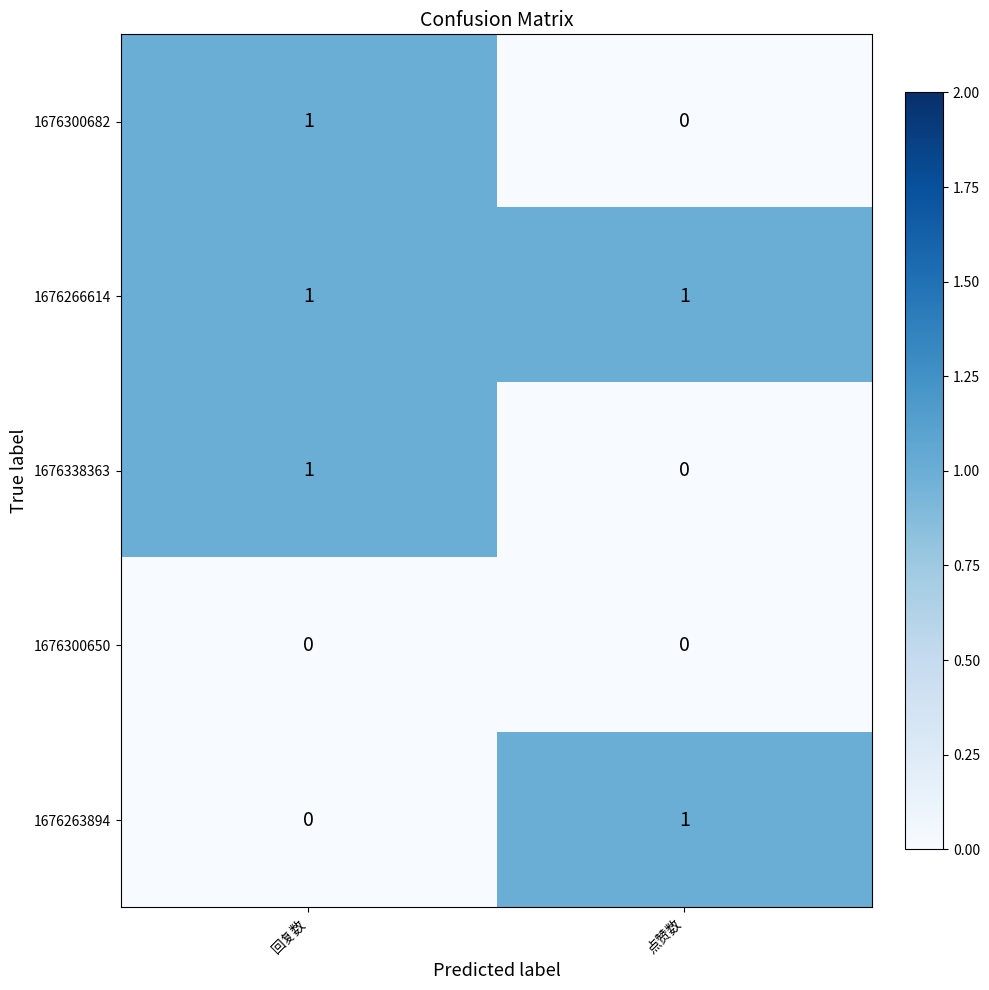

Where is 1676300682 nearest to the value 0?

点赞数